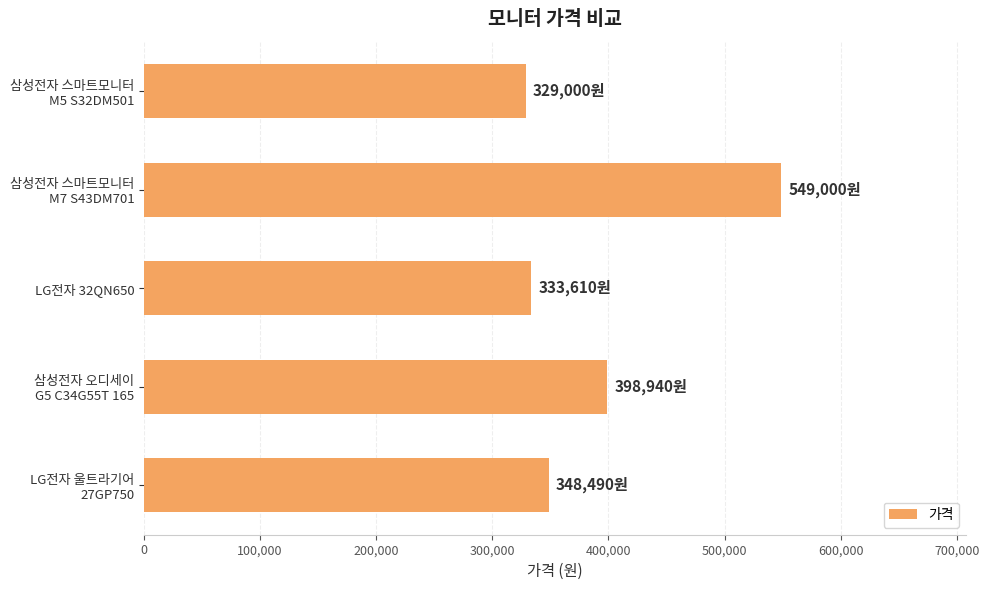

What is the label of the 3rd bar from the bottom?

LG전자 32QN650